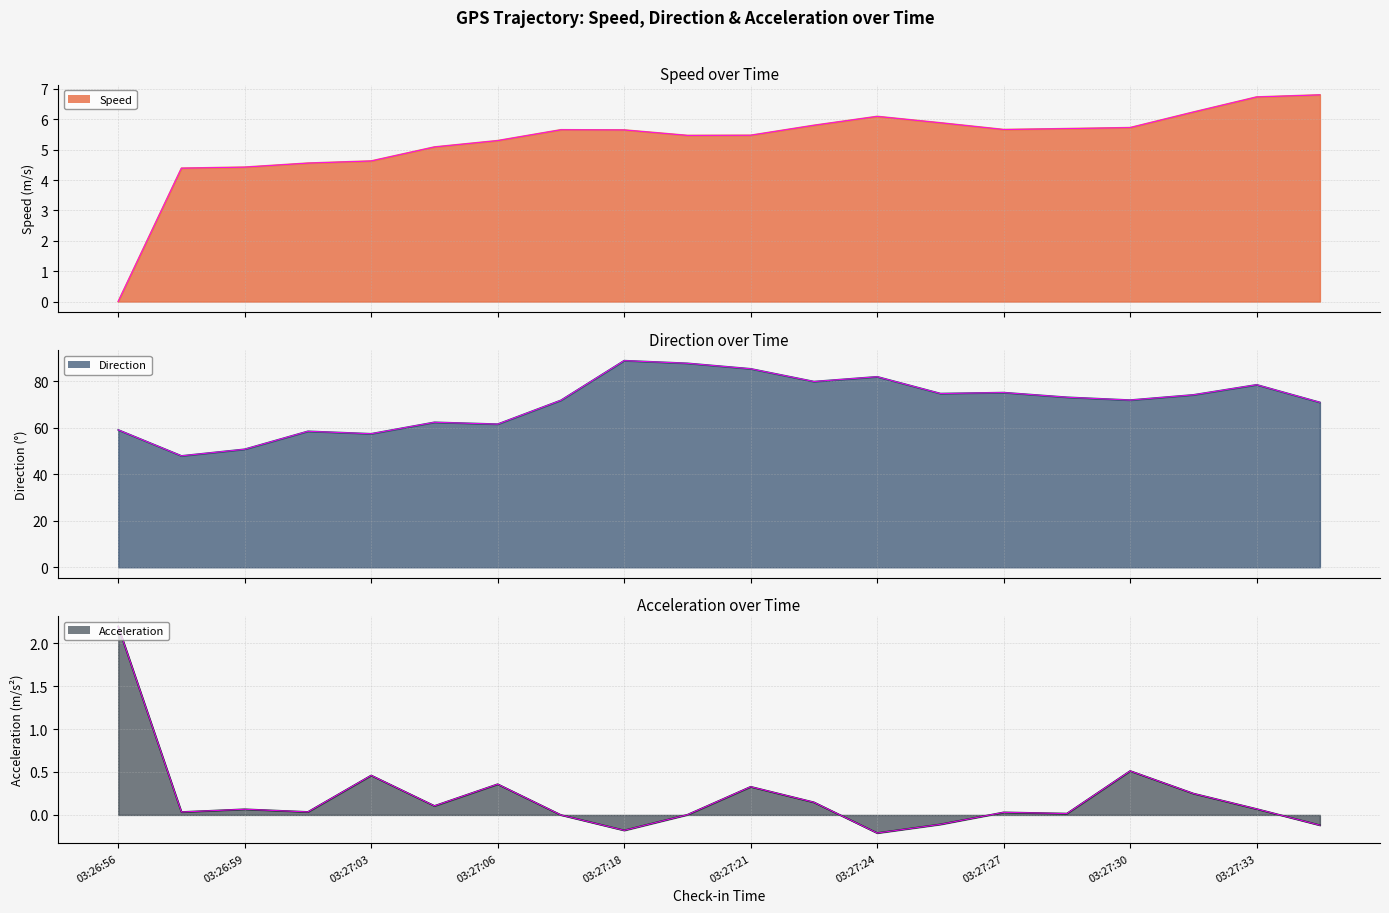

The value of acceleration at 03:27:24 is -0.3. True or false?

False